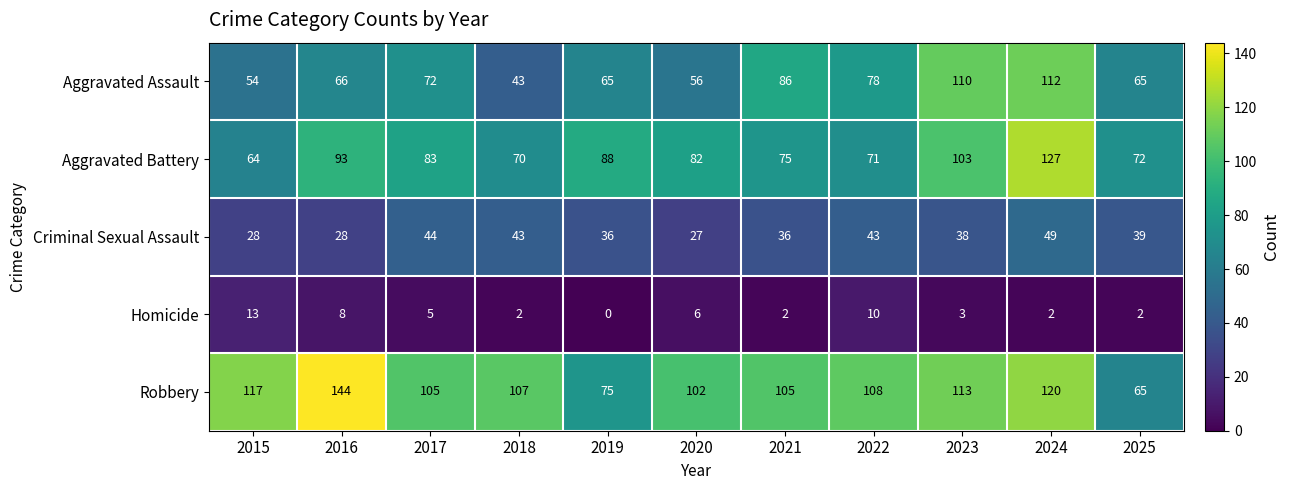

How many distinct data groups are displayed?

5